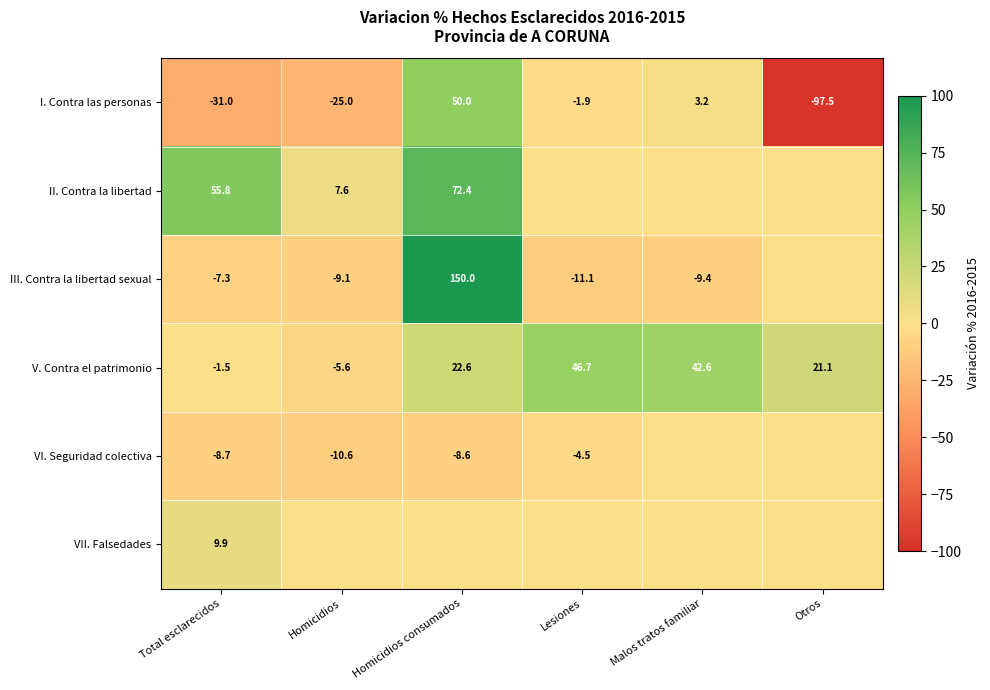

What is the difference between the I. Contra las personas values at Malos tratos familiar and Total esclarecidos?

34.2